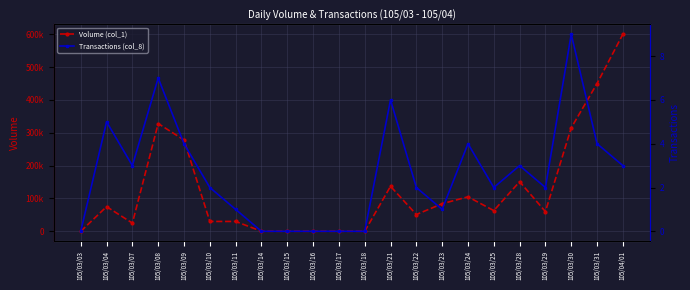

What is the total value across all series at 105/03/10?

30002